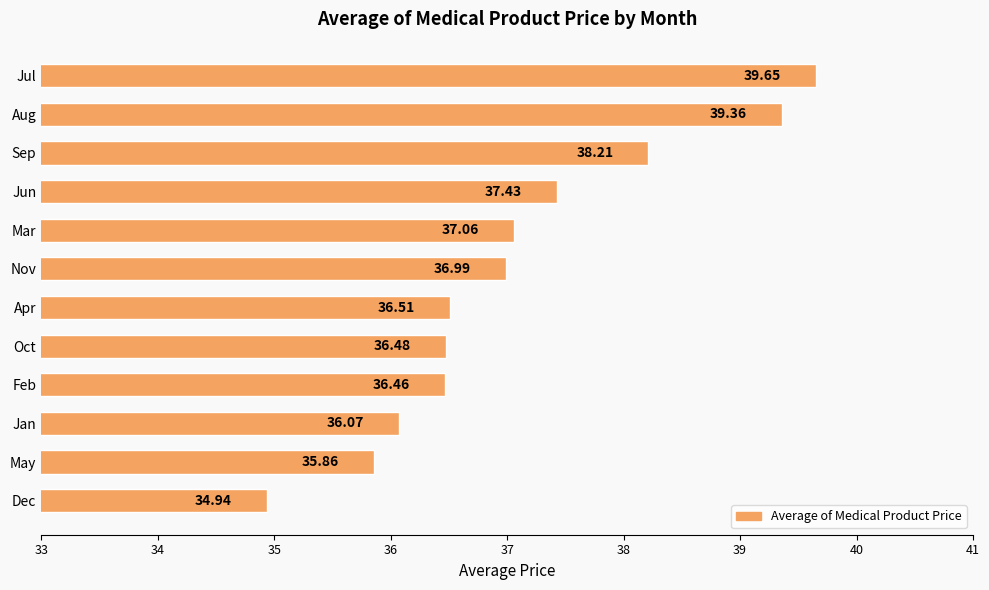

What is the label of the 10th bar from the top?

Jan